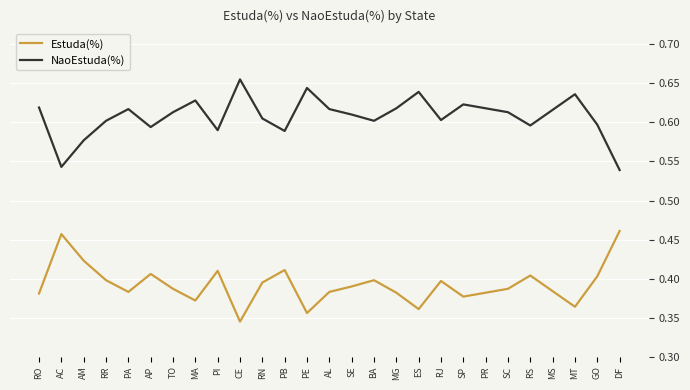

What position from the left is AL?

14